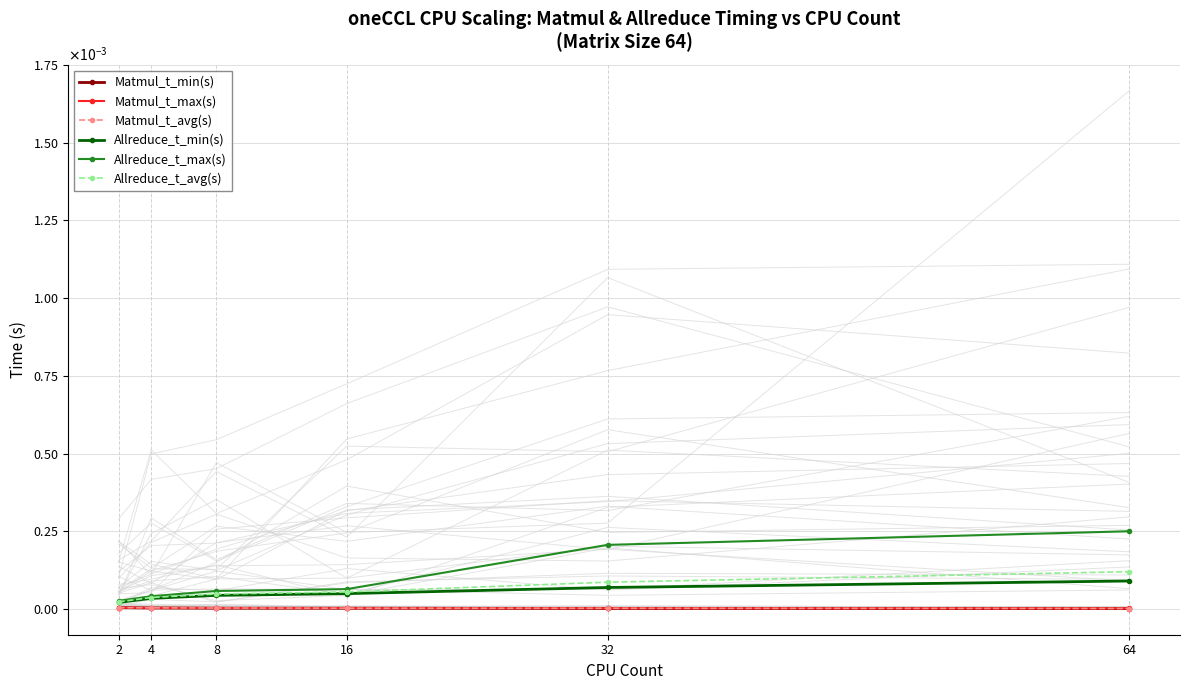

Rank the categories by Matmul_t_min(s) value from lowest to highest.

64, 32, 8, 16, 4, 2